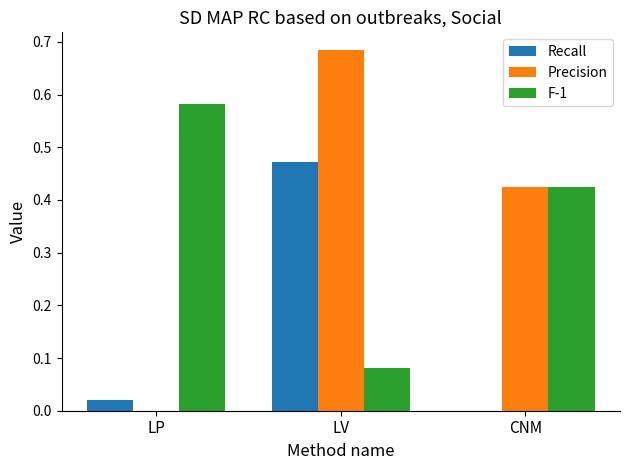

Which series changed the most between LP and CNM?

Precision